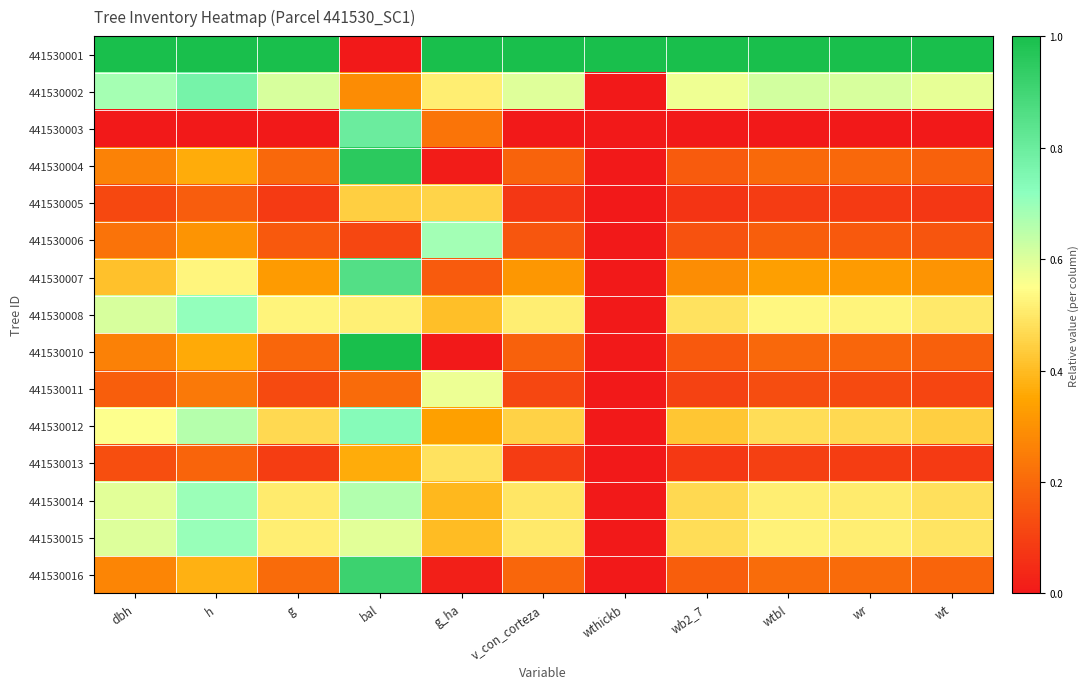

Rank the series by their maximum value, from highest to lowest.

441530001, 441530010, 441530004, 441530016, 441530007, 441530003, 441530002, 441530012, 441530008, 441530015, 441530014, 441530006, 441530011, 441530013, 441530005